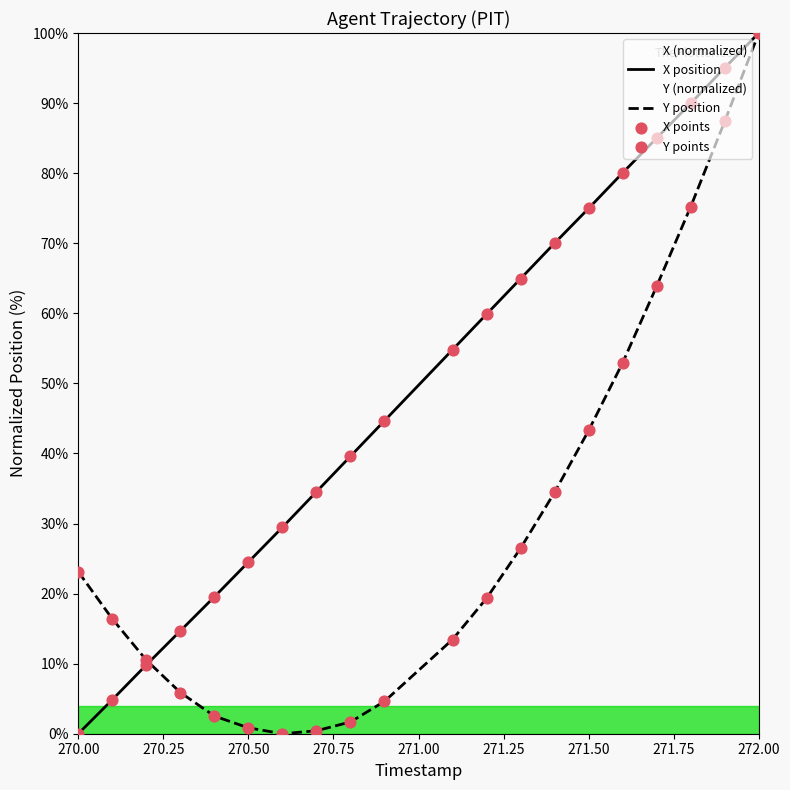

Which series has the widest spread of Y values?

X position